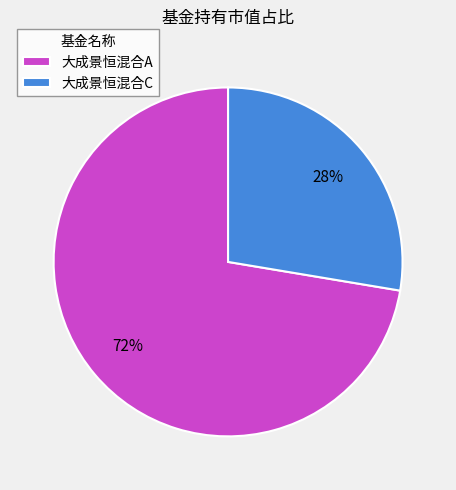

The 大成景恒混合A slice represents 78% of the pie. True or false?

False